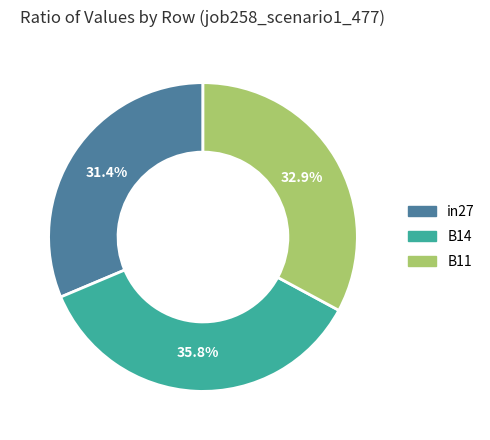

To the nearest percent, what is the combined percentage of in27 and B14?

67%